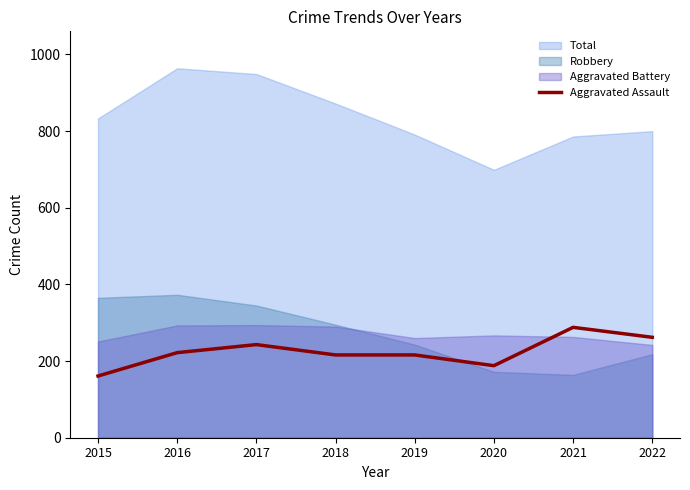

What is the difference between the maximum and minimum values?

127